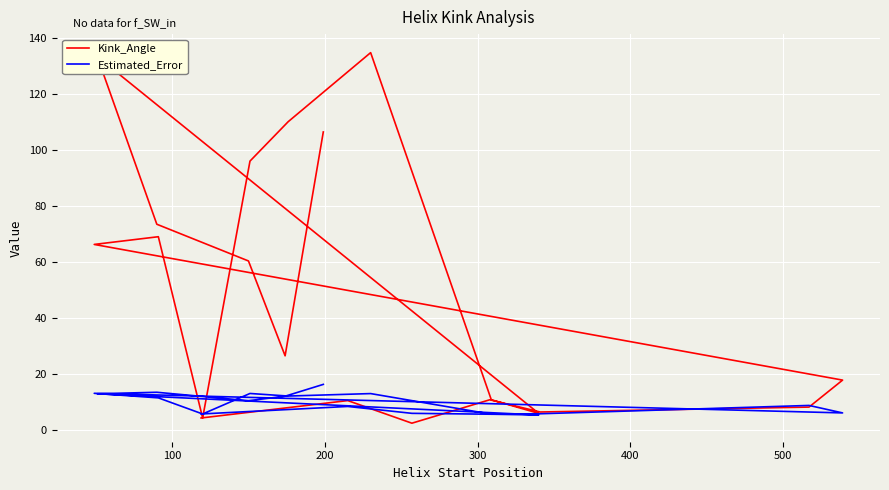

Read the Estimated_Error value at 300.

5.7